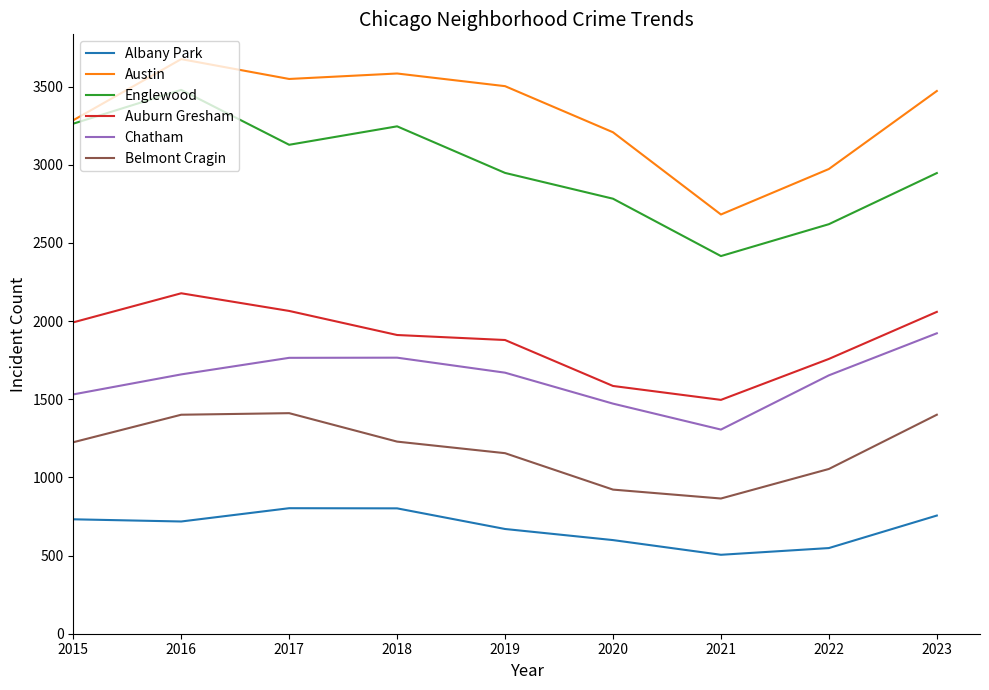

How many interior local peaks does the Englewood series have?

2